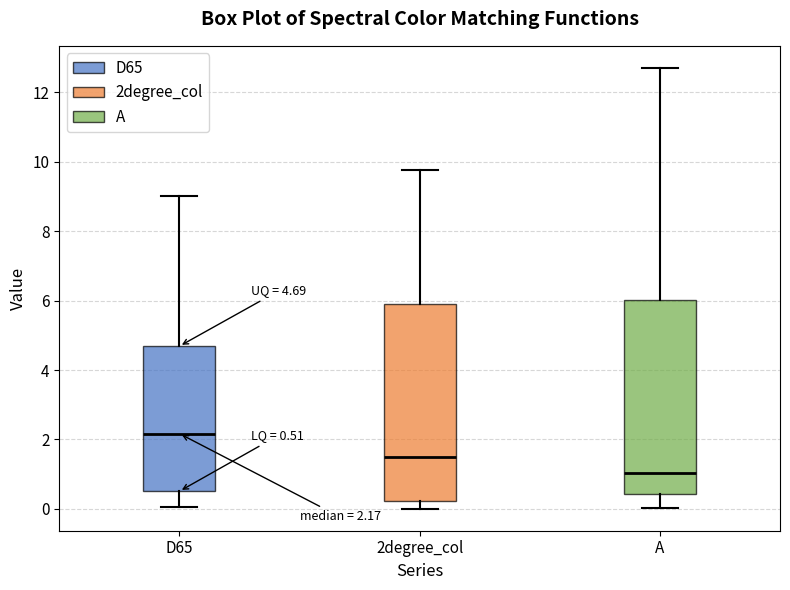

Which box has the lowest median line?

A